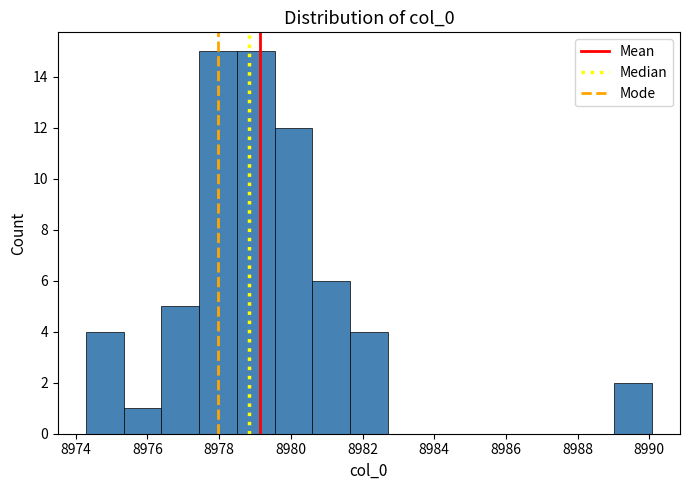

Reading left to right, transcribe this chart: for each bar, give the range it covers on the x-axis and its height. Neither the bar edges nor the heights are printed on the chart, so give them approximately, as read against the axes.

8974.2 to 8975.4: 4
8975.4 to 8976.4: 1
8976.4 to 8977.4: 5
8977.4 to 8978.4: 15
8978.4 to 8979.6: 15
8979.6 to 8980.6: 12
8980.6 to 8981.6: 6
8981.6 to 8982.8: 4
8982.8 to 8983.8: 0
8983.8 to 8984.8: 0
8984.8 to 8985.8: 0
8985.8 to 8987.0: 0
8987.0 to 8988.0: 0
8988.0 to 8989.0: 0
8989.0 to 8990.0: 2